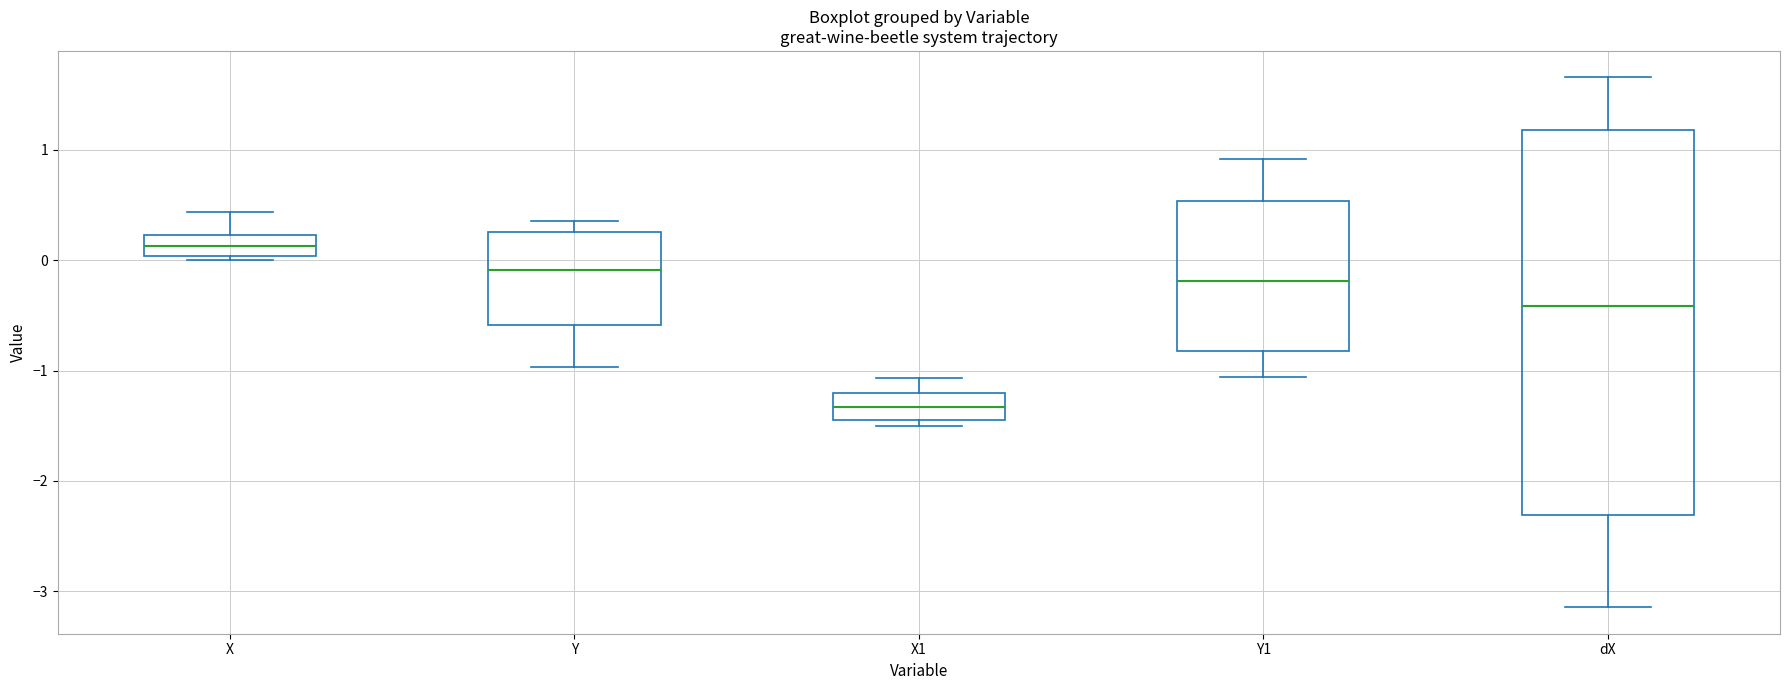

Which box is the tallest, from its lower edge to its upper edge?

dX